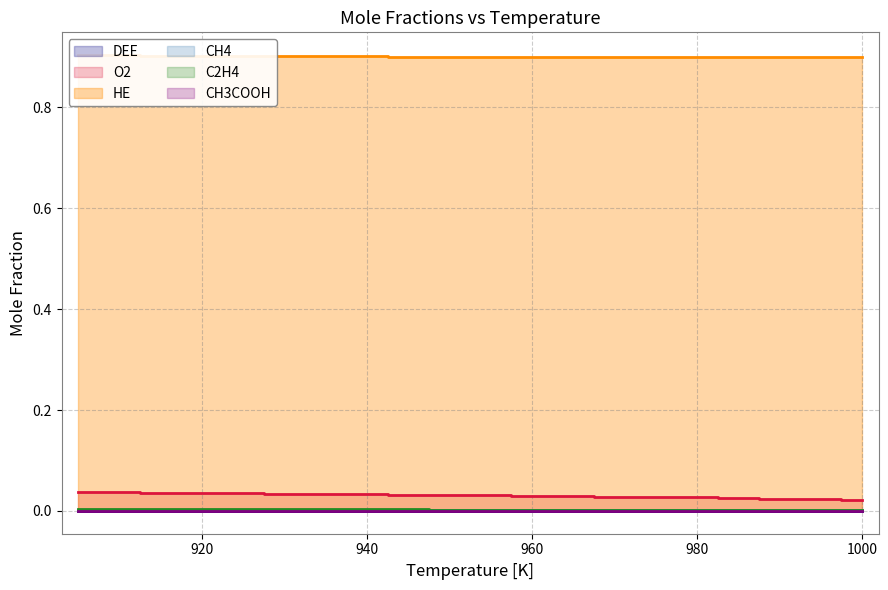

What is the spread (max minus min) of values at 970?

0.9